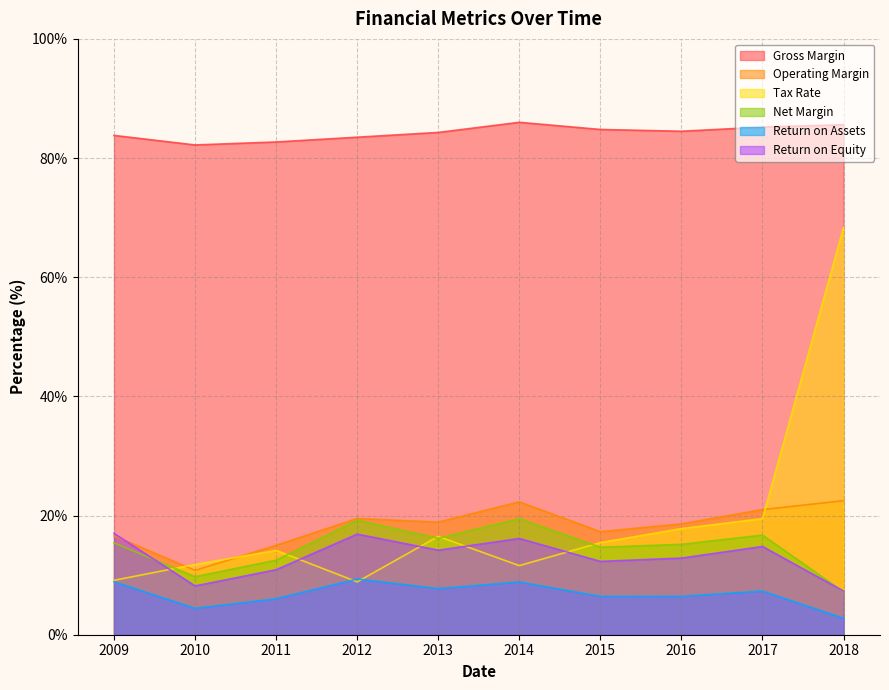

True or false: Return on Assets and Return on Equity cross at least once.

False